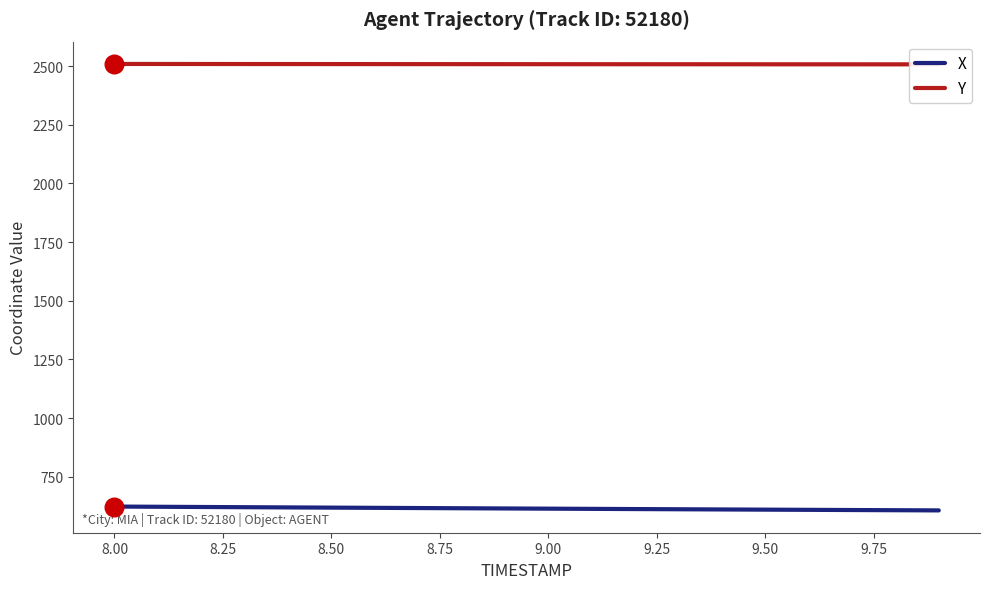

Which series contains the highest Y value?

Y